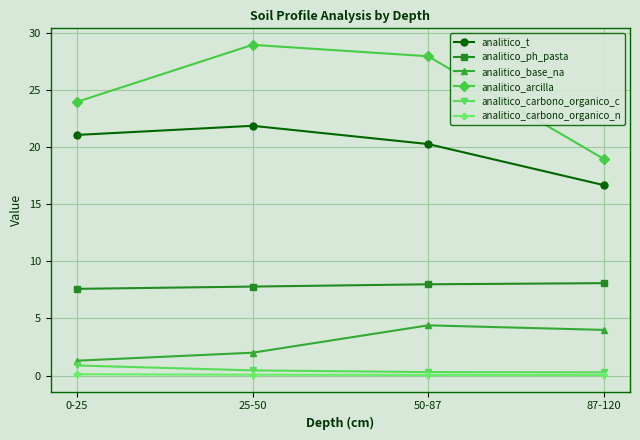

What is the sum of the analitico_arcilla values at 50-87 and 87-120?

47.0